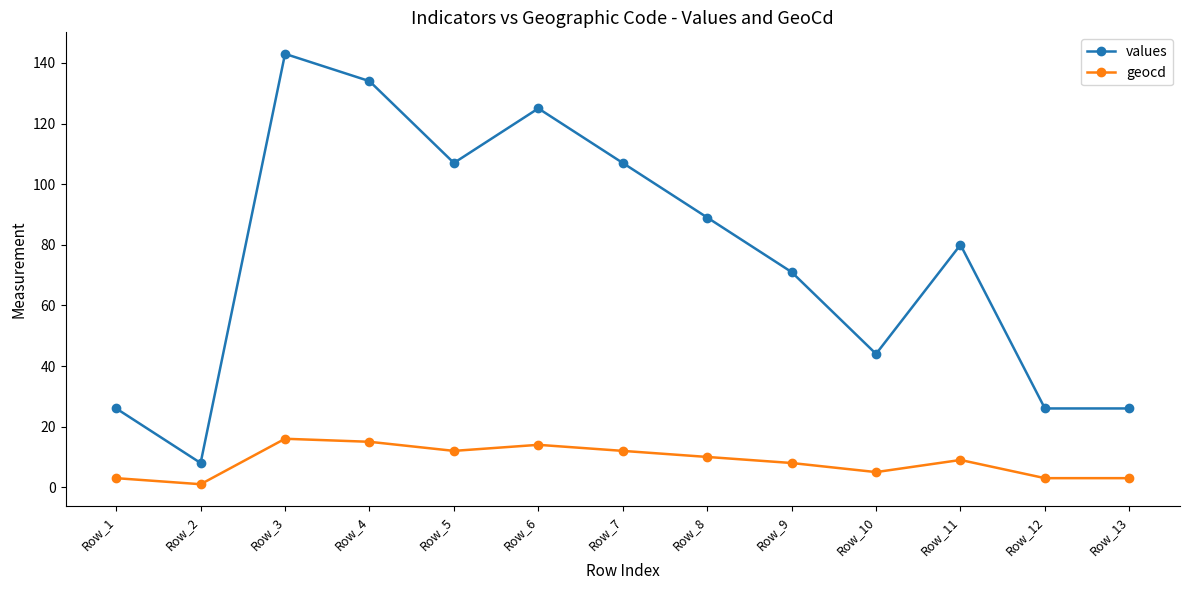

What is the maximum value for geocd?

16